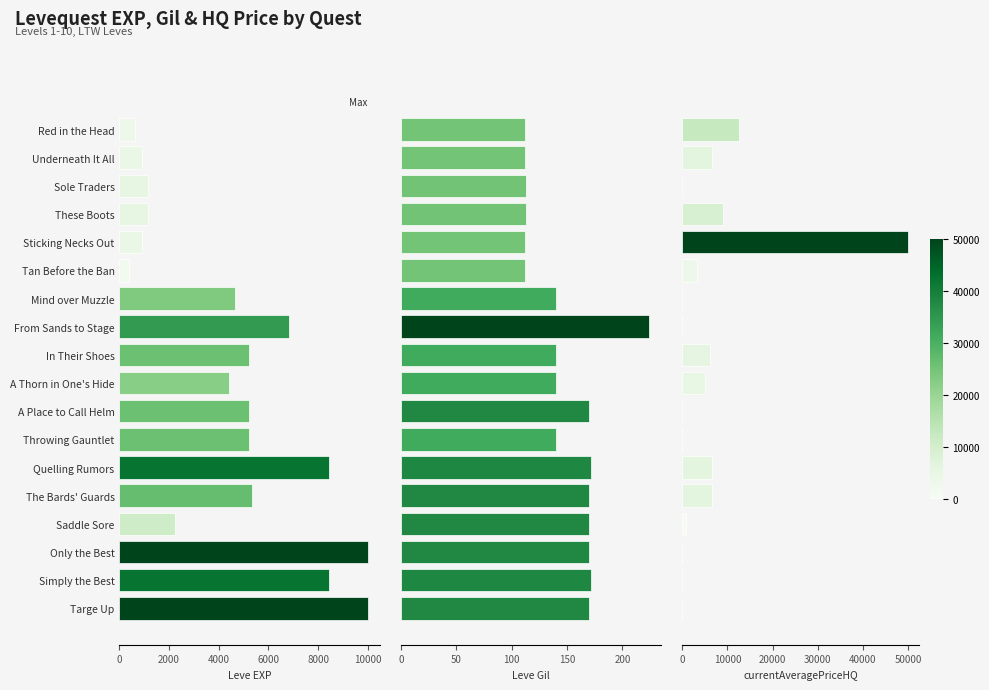

What is the sum of all Leve Gil values?

2652